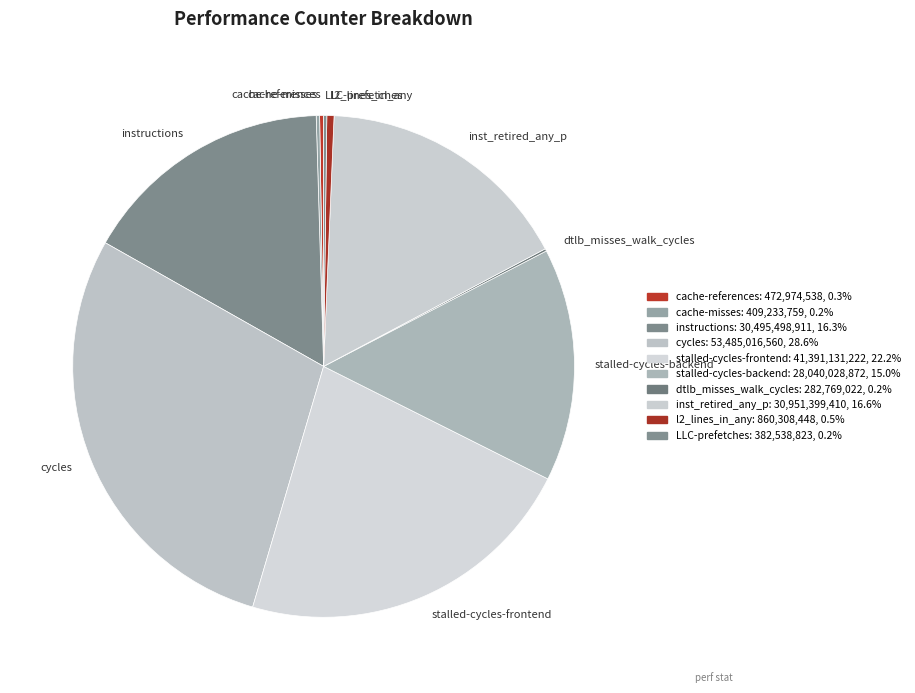

What is the largest slice in the pie chart?

cycles